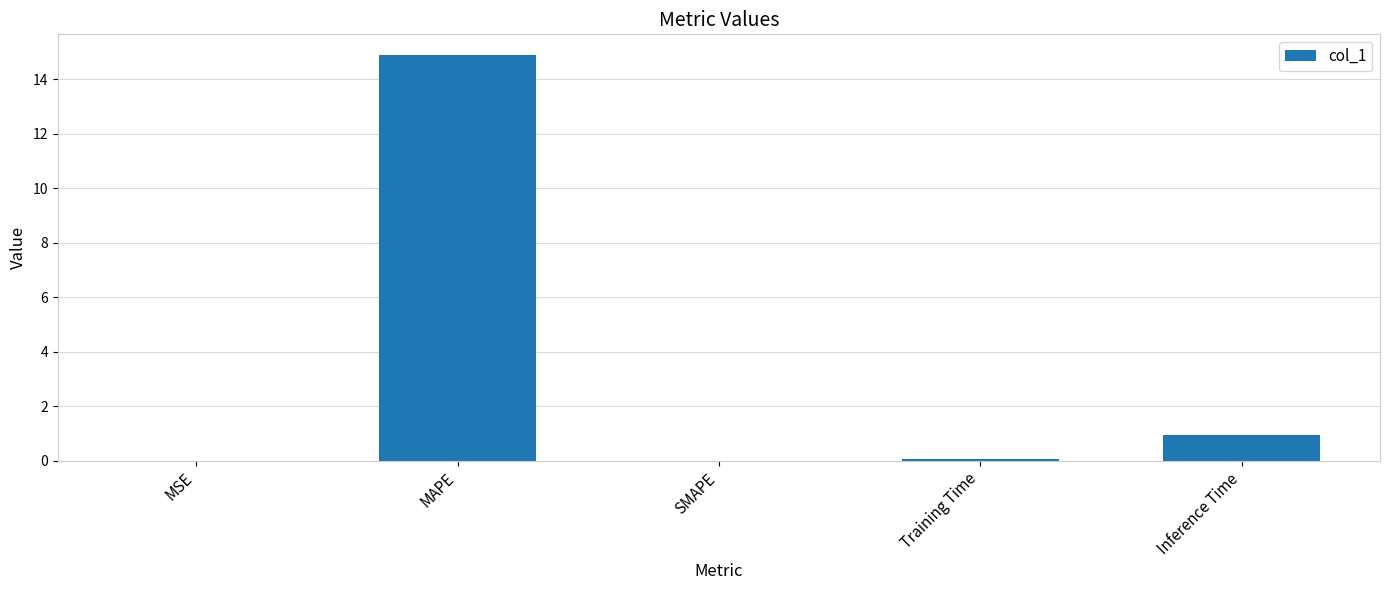

Between MSE and MAPE, which is larger?

MAPE